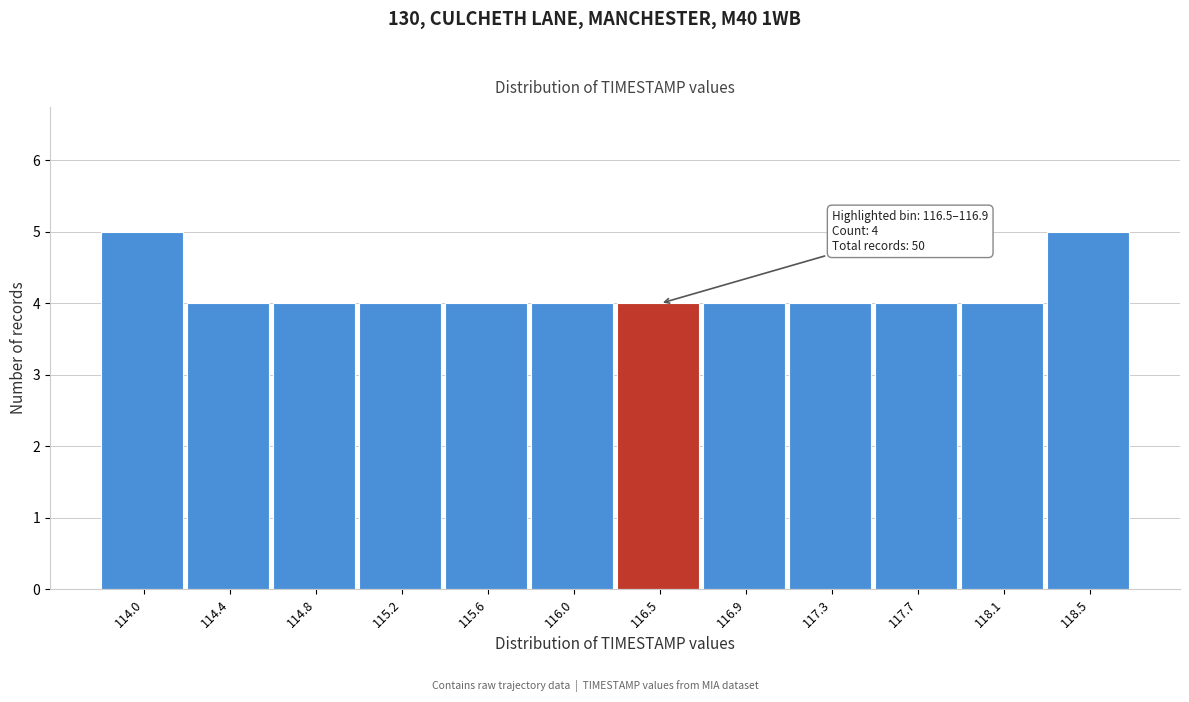

Reading left to right, list all the values displayed in this chart.

114.0=5	114.4=4	114.8=4	115.2=4	115.6=4	116.0=4	116.5=4	116.9=4	117.3=4	117.7=4	118.1=4	118.5=5